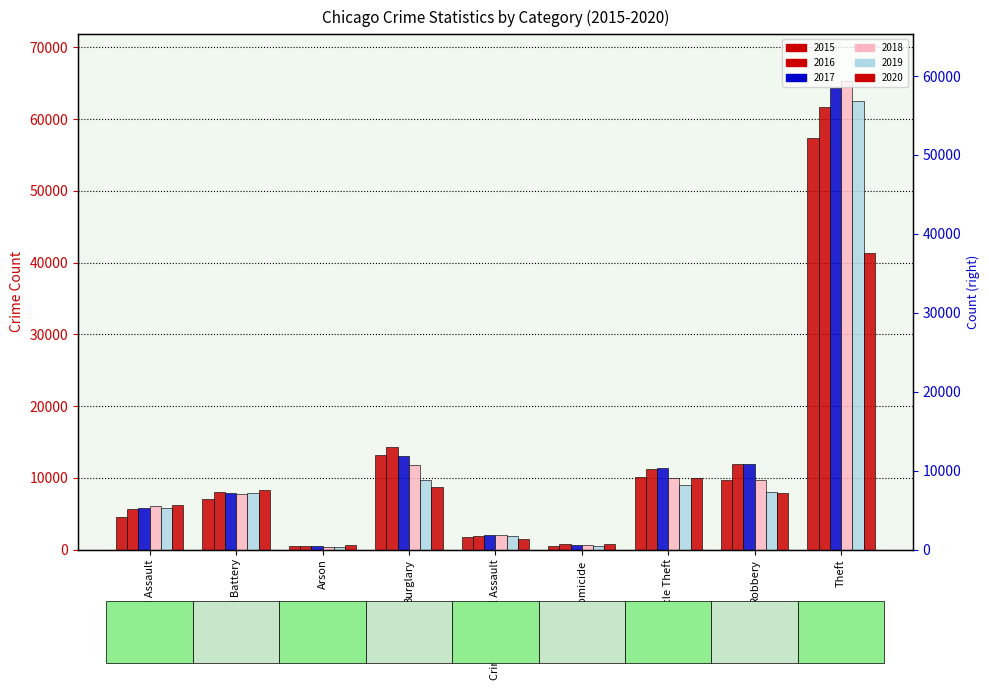

At which label does 2019 first exceed 7857?

Burglary